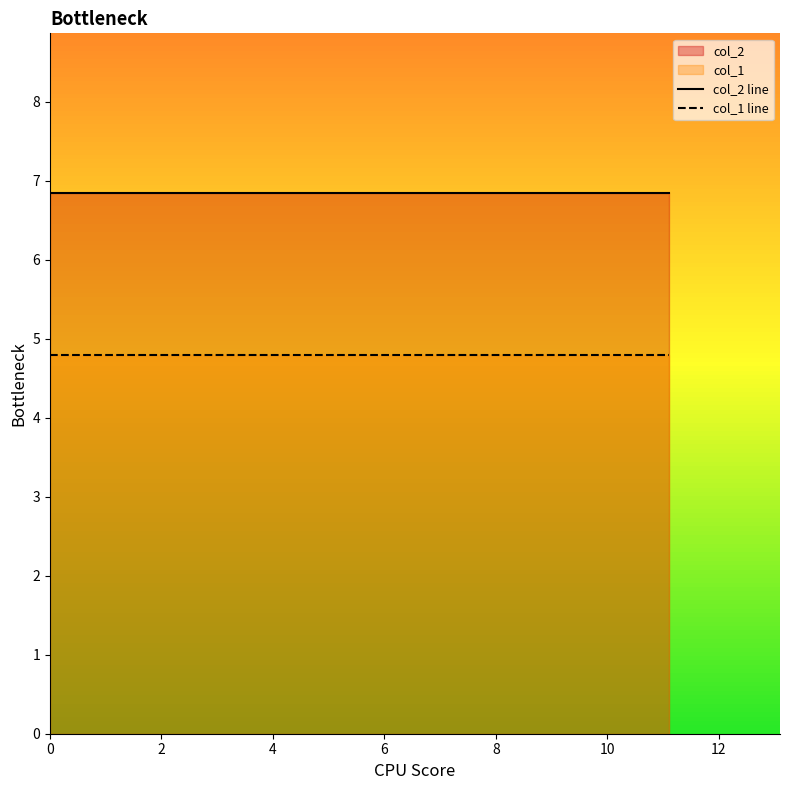

Rank the series by their average value, from lowest to highest.

col_1 line, col_2 line